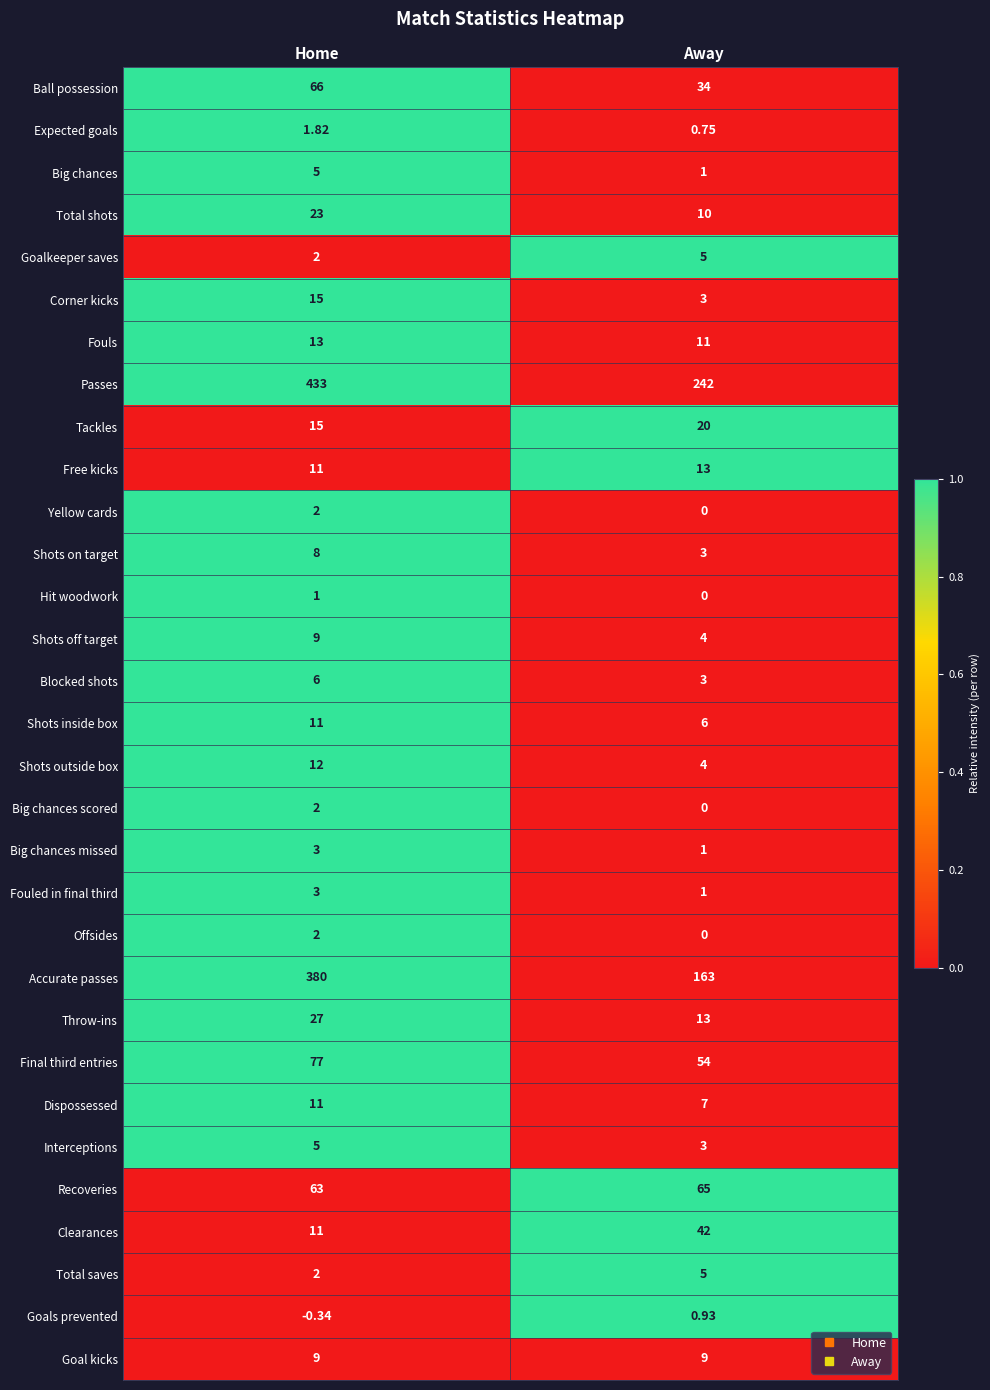

At which category does the chart reach its minimum across all series?

Home